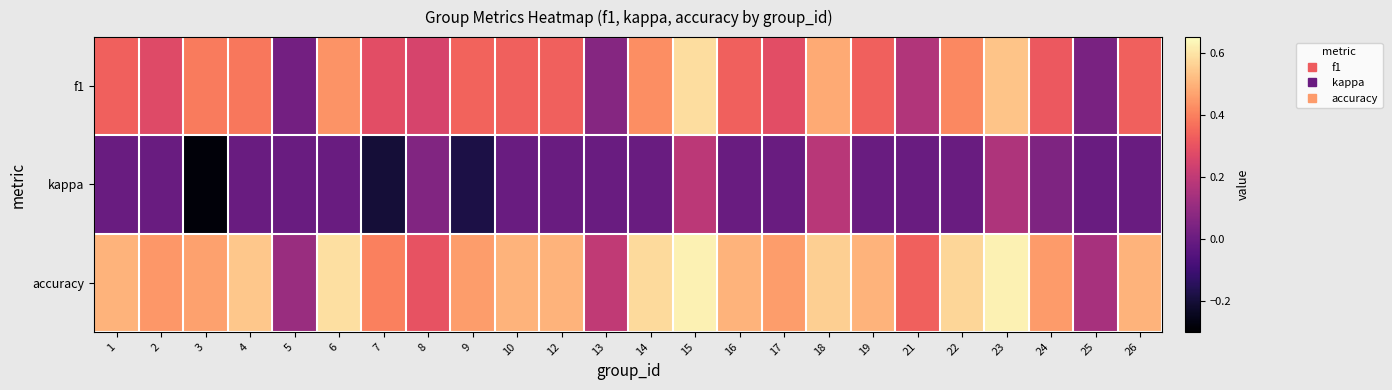

Reading left to right, extract all data points from this chart.

f1: 1=0.3	2=0.3	3=0.4	4=0.4	5=0.0	6=0.4	7=0.3	8=0.3	9=0.3	10=0.3	12=0.3	13=0.1	14=0.4	15=0.6	16=0.3	17=0.3	18=0.5	19=0.3	21=0.2	22=0.4	23=0.5	24=0.3	25=0.0	26=0.3
kappa: 1=0.0	2=0.0	3=-0.3	4=0.0	5=0.0	6=0.0	7=-0.2	8=0.1	9=-0.2	10=0.0	12=0.0	13=0.0	14=0.0	15=0.2	16=0.0	17=0.0	18=0.2	19=0.0	21=0.0	22=0.0	23=0.2	24=0.0	25=0.0	26=0.0
accuracy: 1=0.5	2=0.4	3=0.5	4=0.5	5=0.1	6=0.6	7=0.4	8=0.3	9=0.5	10=0.5	12=0.5	13=0.2	14=0.6	15=0.6	16=0.5	17=0.5	18=0.6	19=0.5	21=0.3	22=0.6	23=0.6	24=0.5	25=0.1	26=0.5